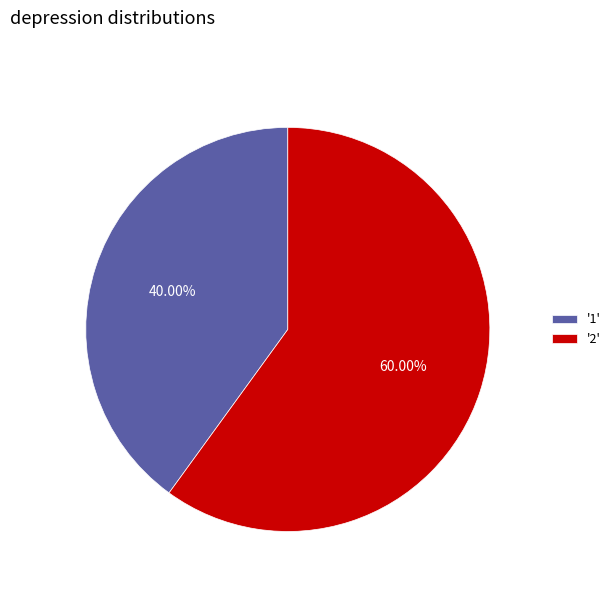

Which slice represents more than half of the pie?

'2'